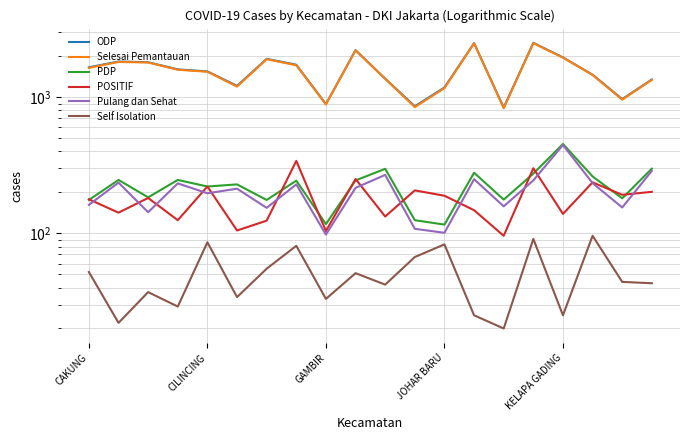

Which series has the largest total across all categories?

ODP